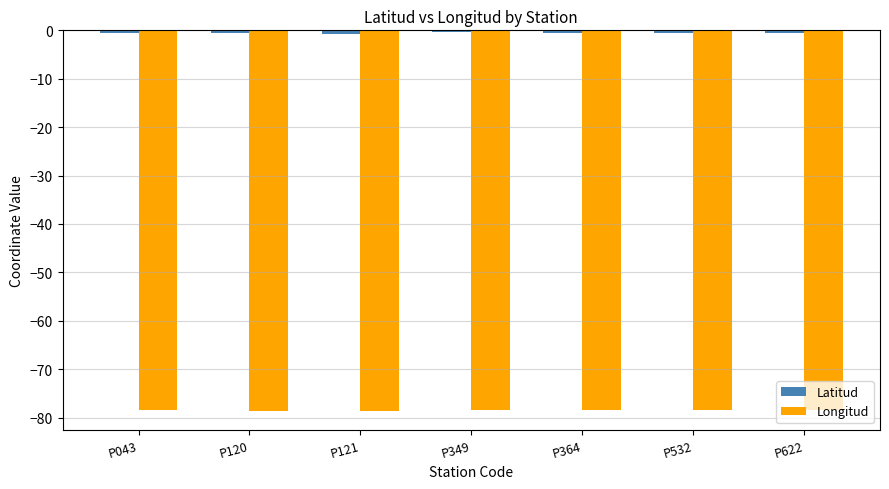

What is the value of the Longitud bar at the 7th from the left?

-78.4